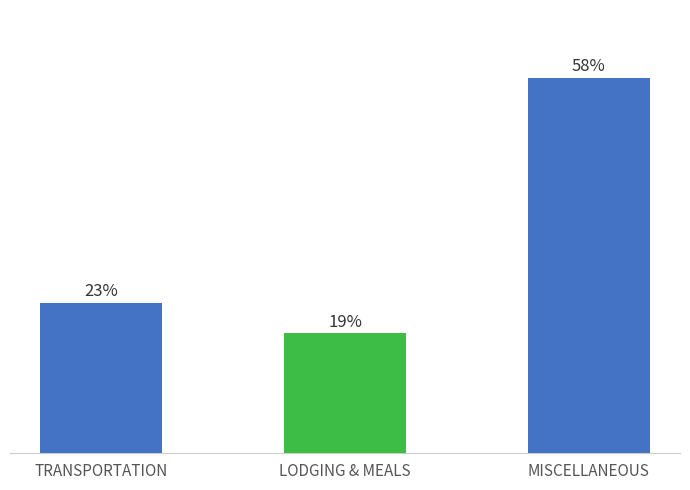

True or false: the data shows 1602.3 at TRANSPORTATION.

False